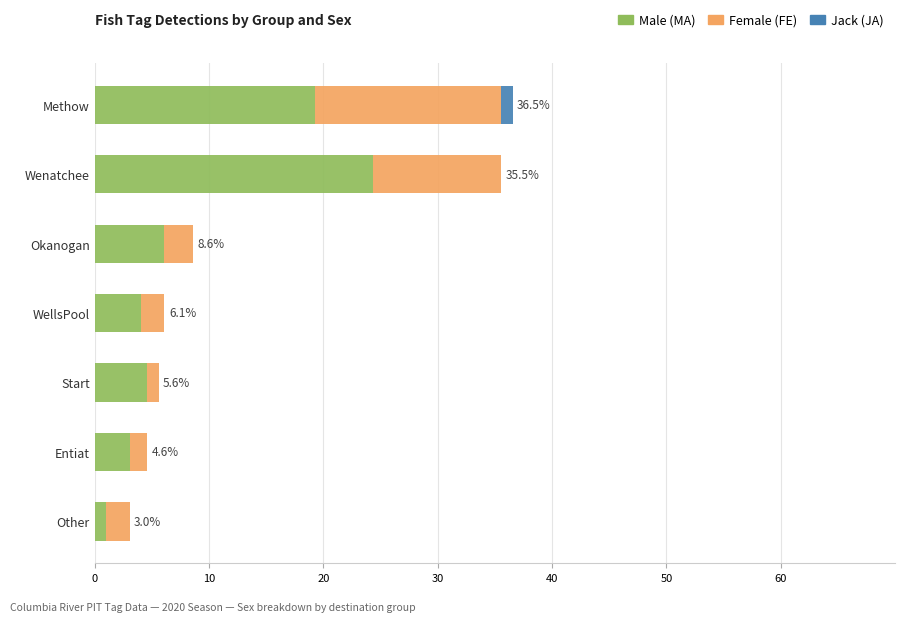

What is the total value across all series at WellsPool?

6.1